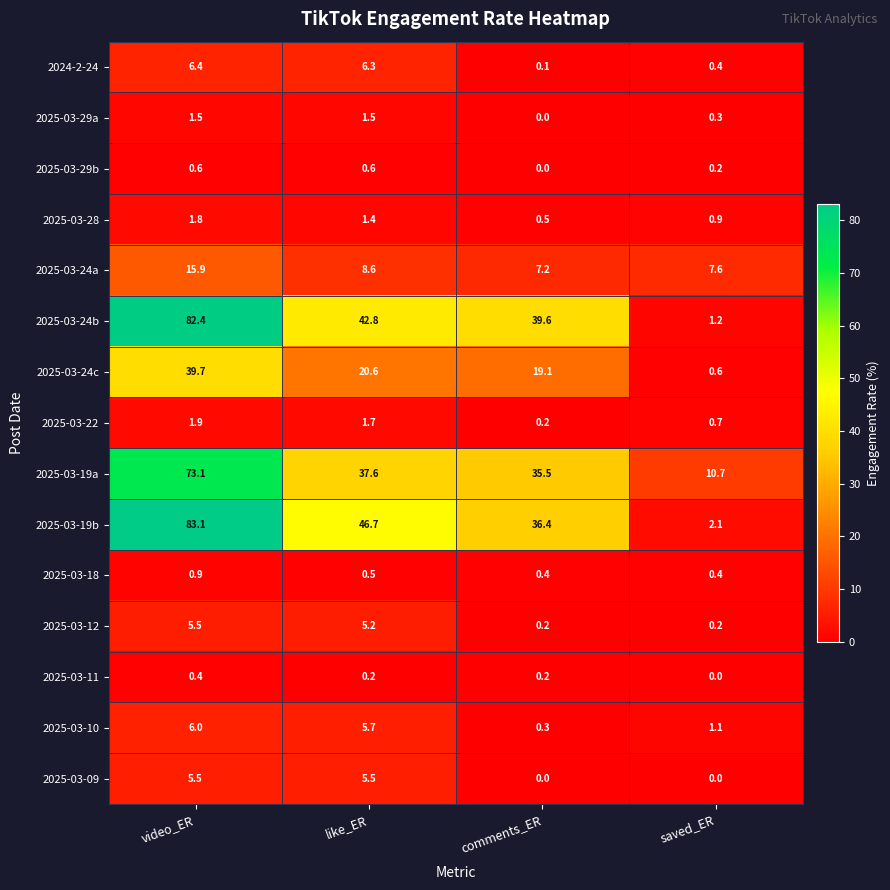

How many data points in 2025-03-19b are less than 46?

2